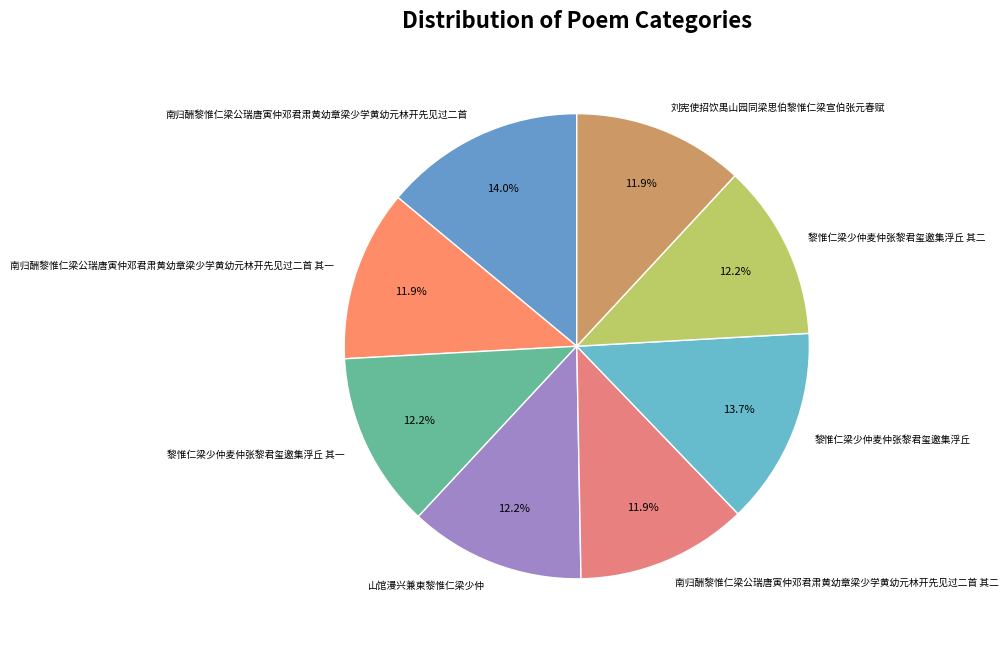

Approximately how many times larger is the value at 刘宪使招饮禺山园同梁思伯黎惟仁梁宣伯张元春赋 compared to 山馆漫兴兼柬黎惟仁梁少仲?

1.0